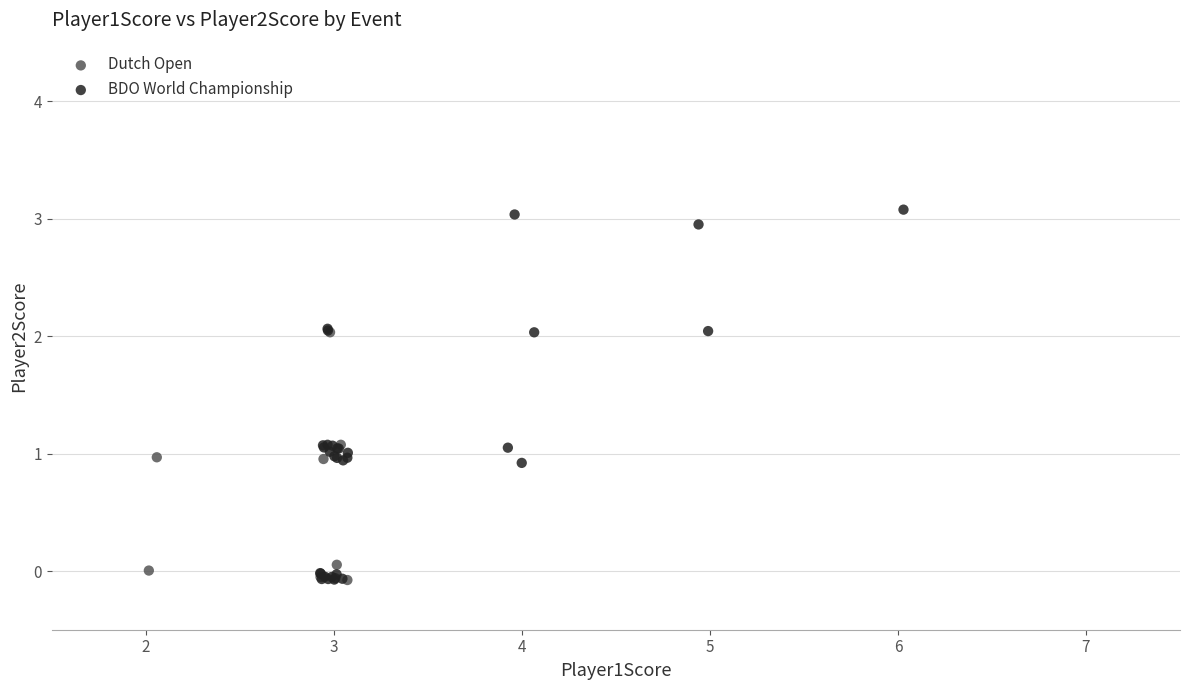

Which series has the largest Y range (max minus min)?

BDO World Championship